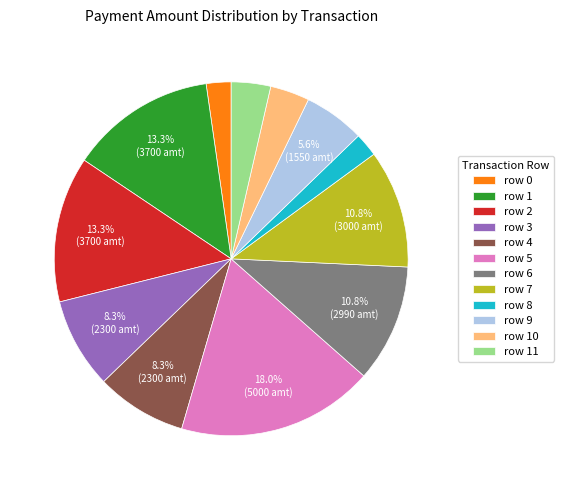

Count the number of slices in the pie.

12